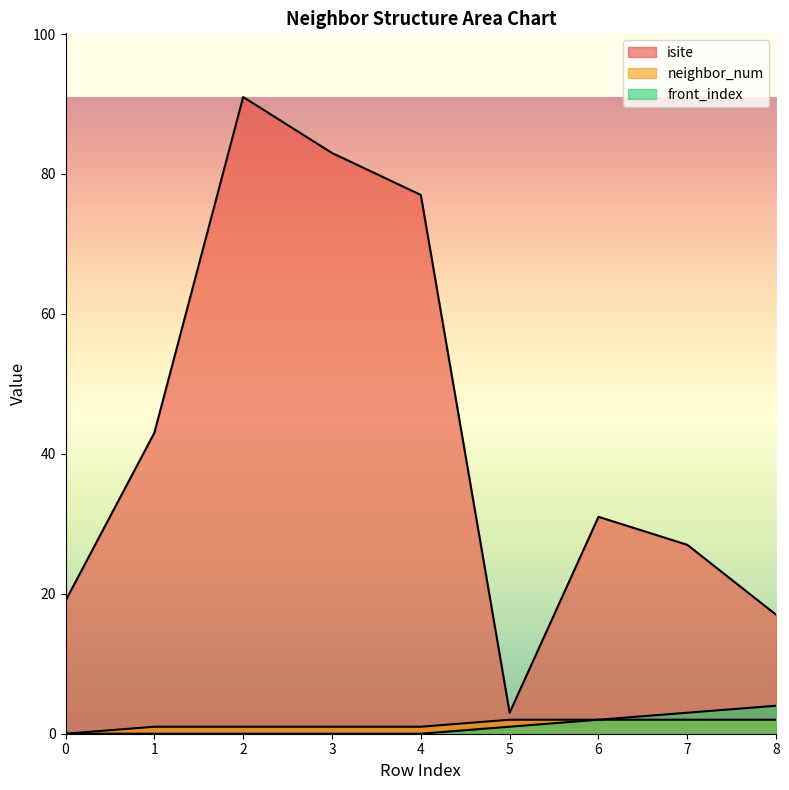

At which category is the sum across all series the highest?

2